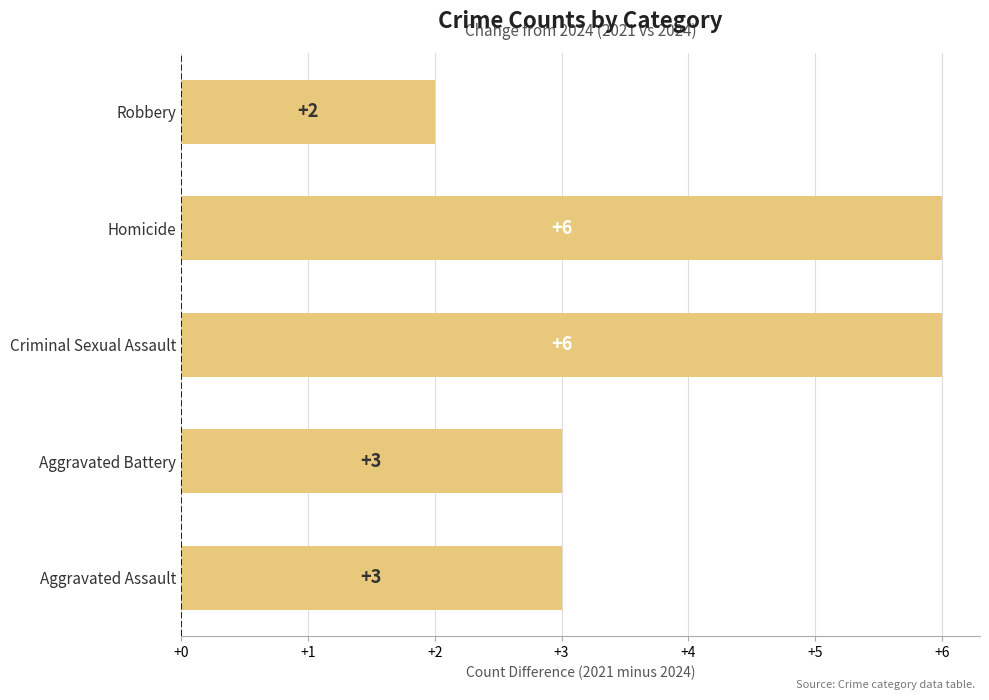

Approximately how many times larger is the value at Criminal Sexual Assault compared to Homicide?

1.0